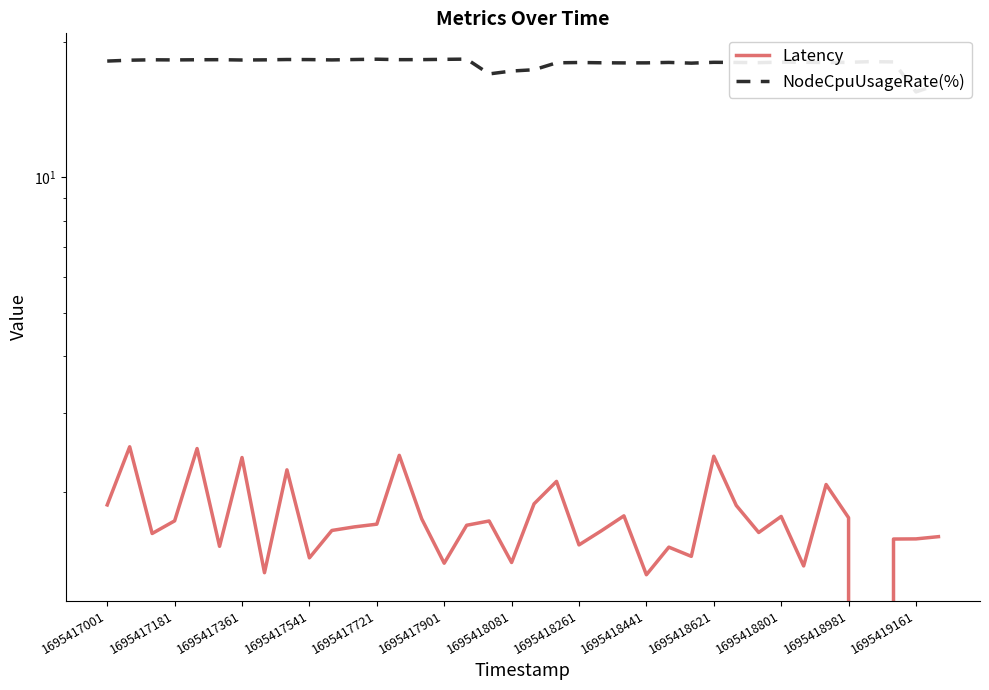

What is the label of the 6th point from the left?

1695417901